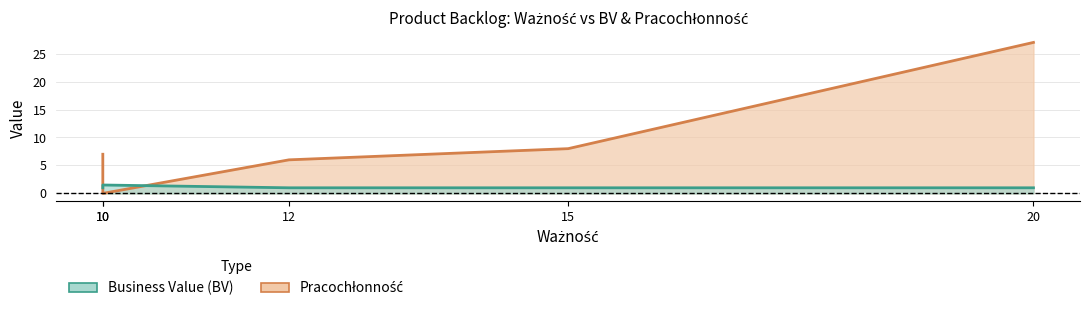

True or false: Pracochłonność has a value of 7.0 at 10.

True